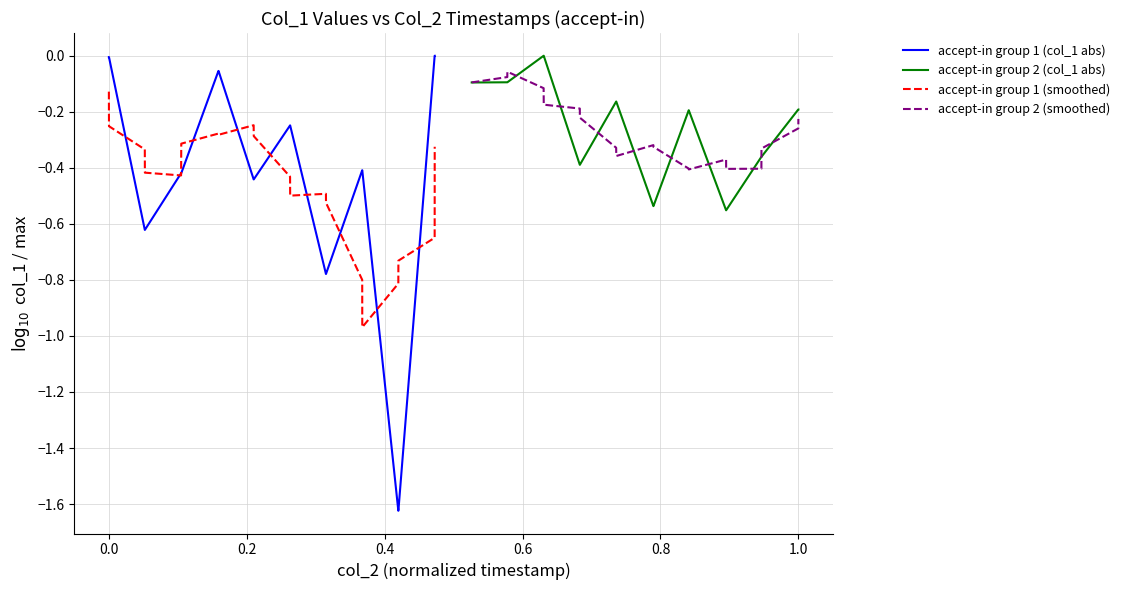

What is the total value across all series at −0.2?

-0.3